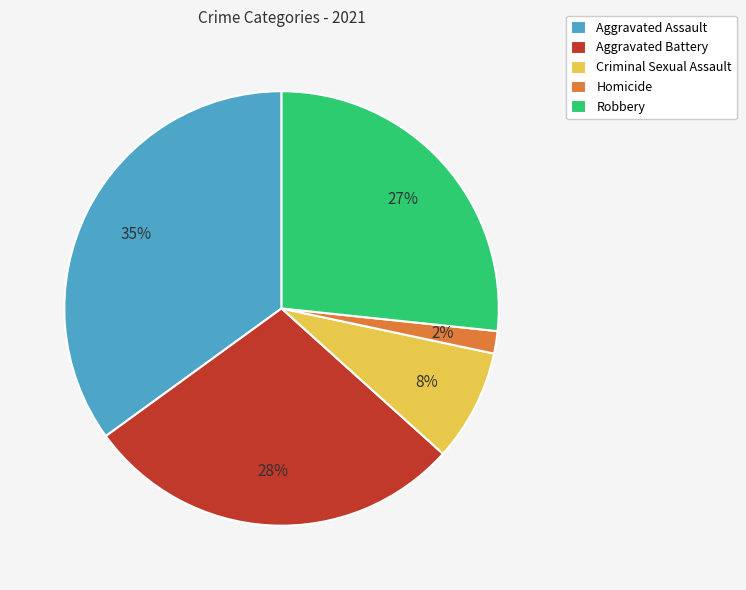

Which category has the biggest portion of the pie?

Aggravated Assault